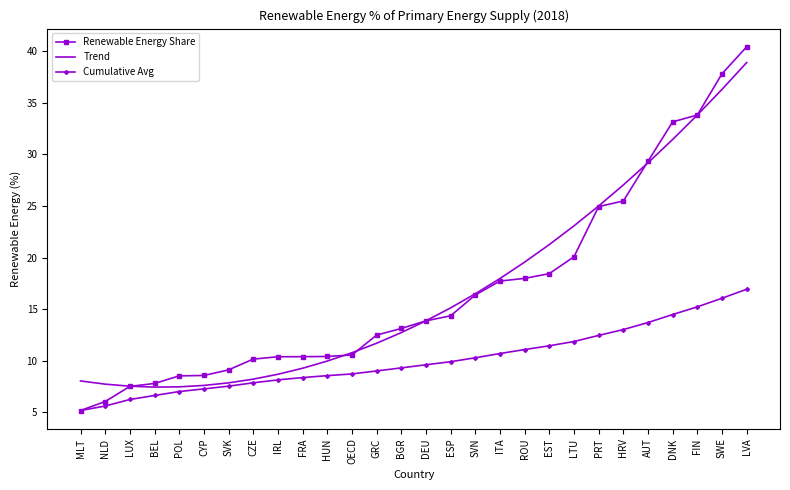

What is the difference between the Renewable Energy Share values at LVA and HRV?

15.0